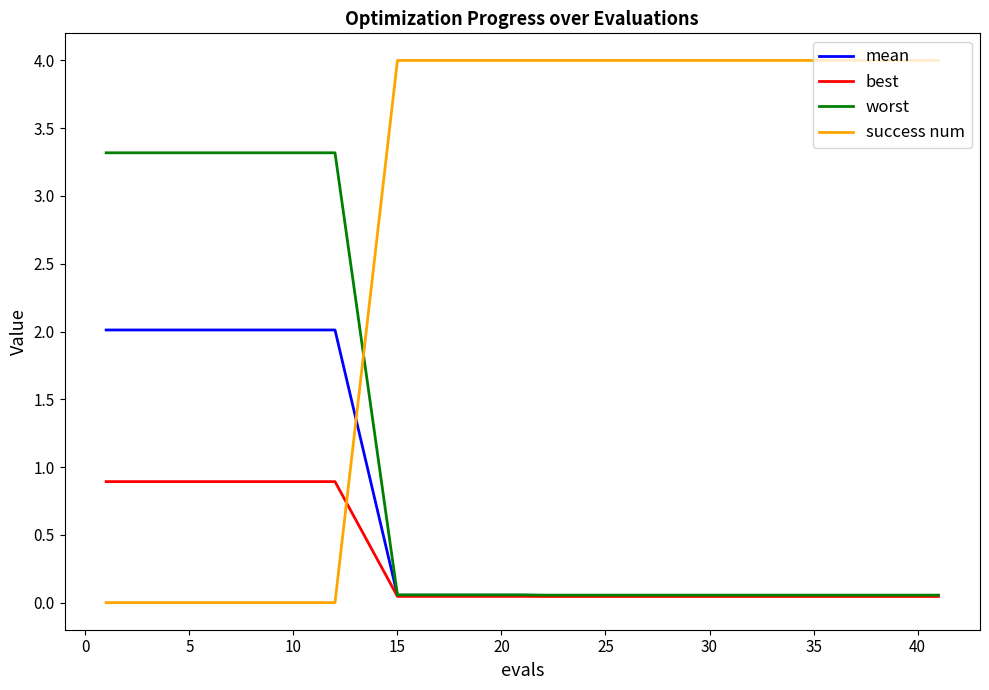

What is the difference between the maximum and second lowest values in the mean series?

2.0